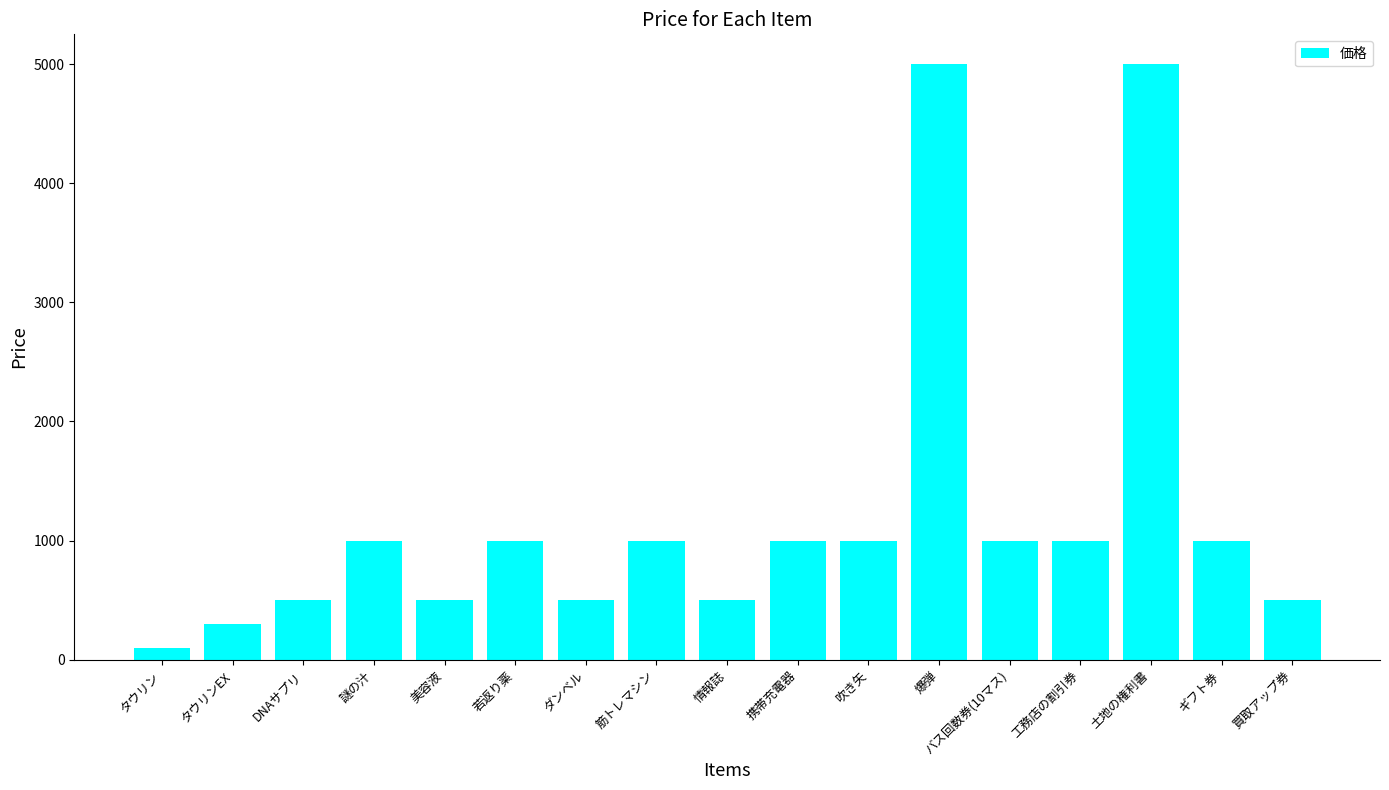

True or false: the data shows 5000 at 土地の権利書.

True